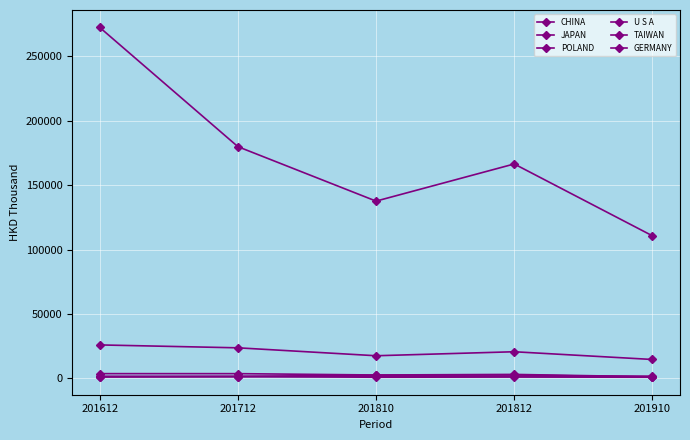

At 201712, list the series in order from smallest to largest.

POLAND, GERMANY, TAIWAN, U S A, JAPAN, CHINA